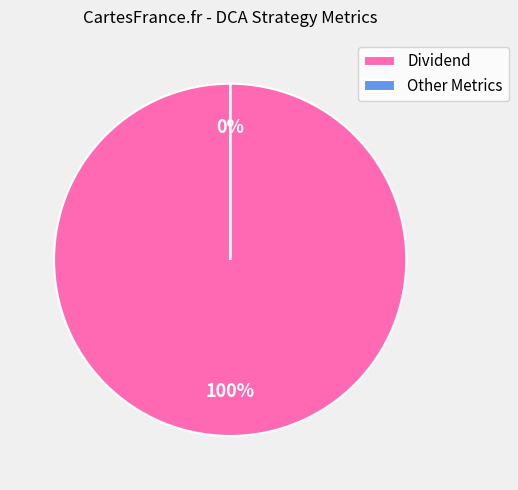

Is it true that Mean is 12% of the pie?

False